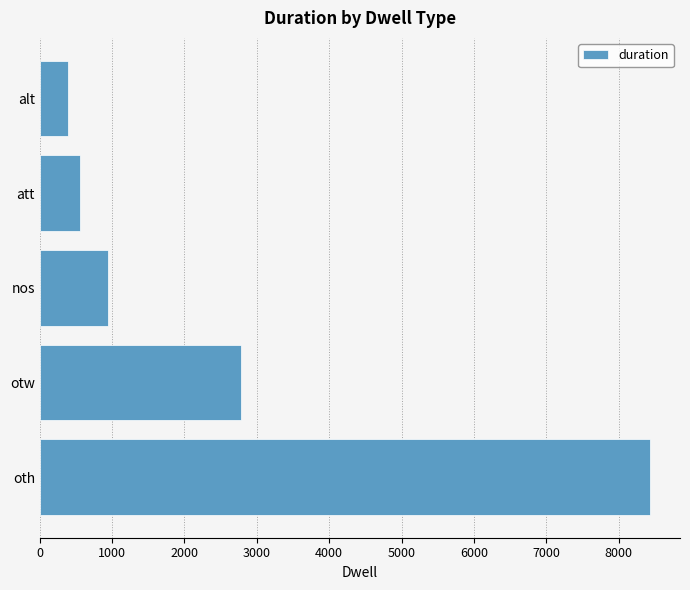

Reading bottom to top, list all the values displayed in this chart.

oth=8426	otw=2784	nos=942	att=561	alt=391